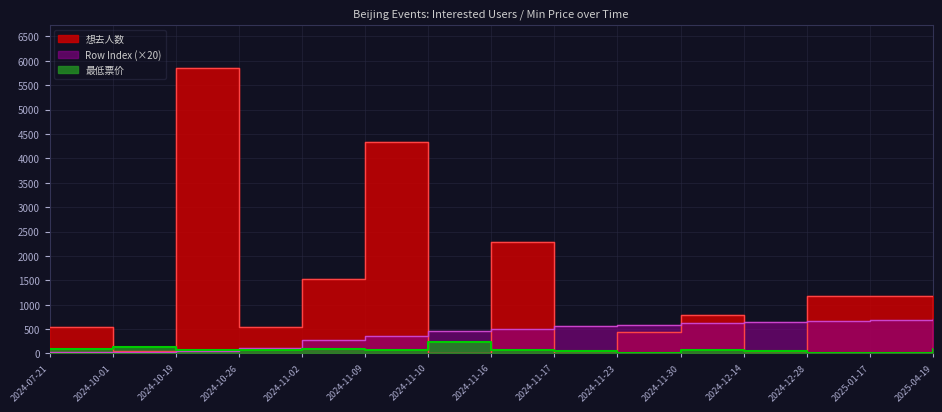

What is the total value across all series at 2024-12-14?

736.0